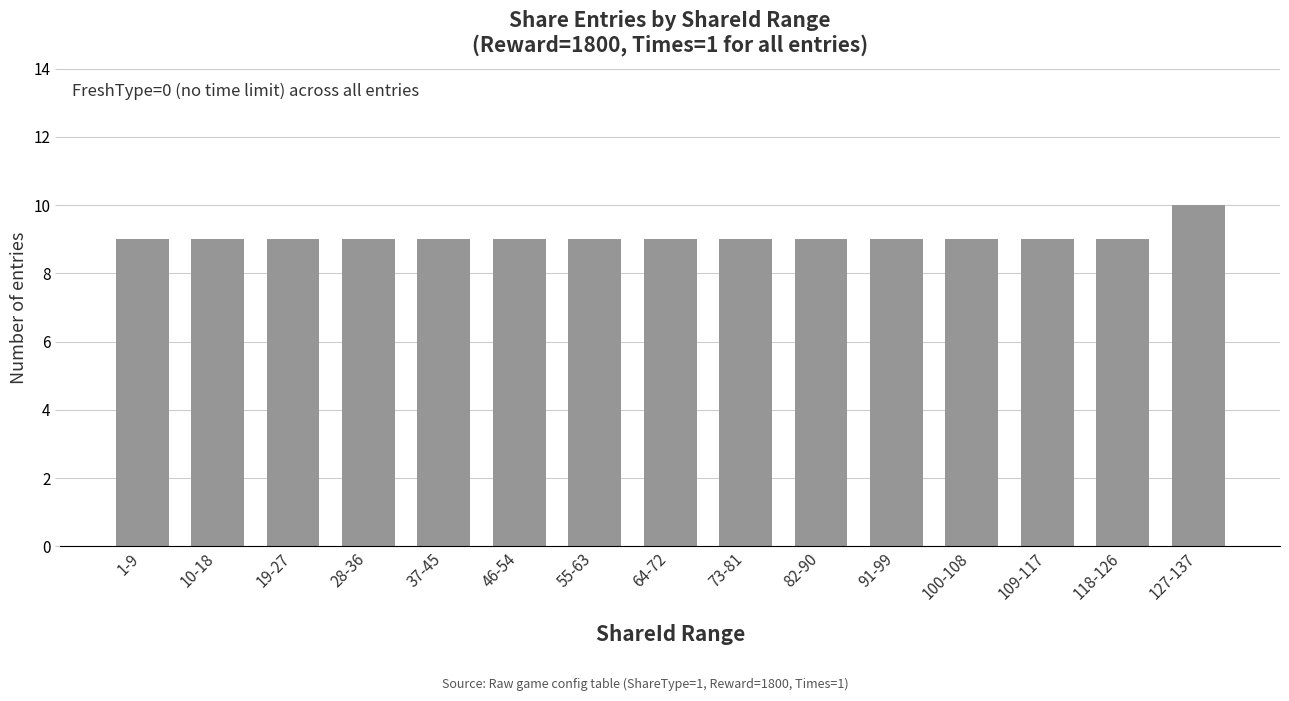

What is the label of the 7th bar from the right?

73-81